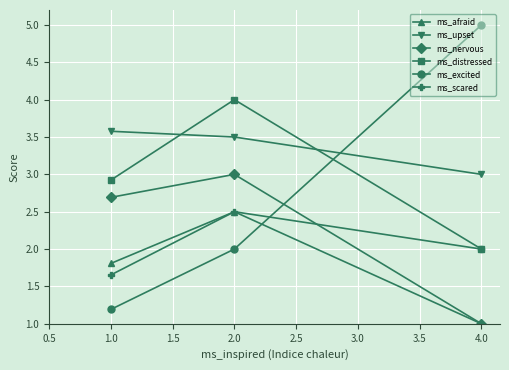

Is the value of ms_nervous at 2.0 greater than the value of ms_scared at 4.0?

Yes